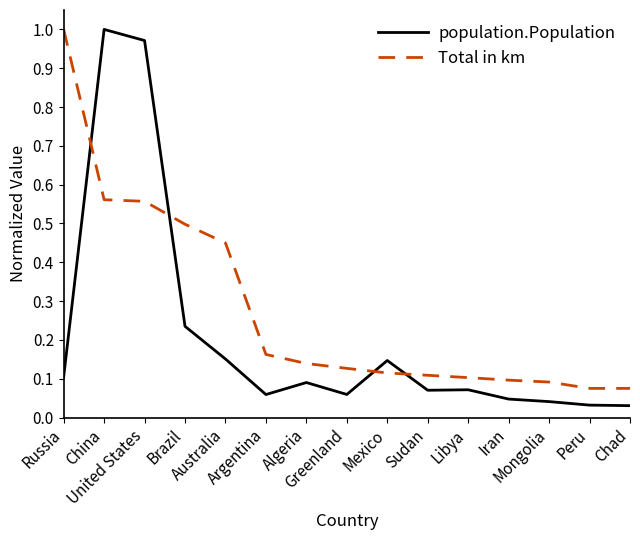

True or false: Total in km and population.Population intersect in this chart.

True